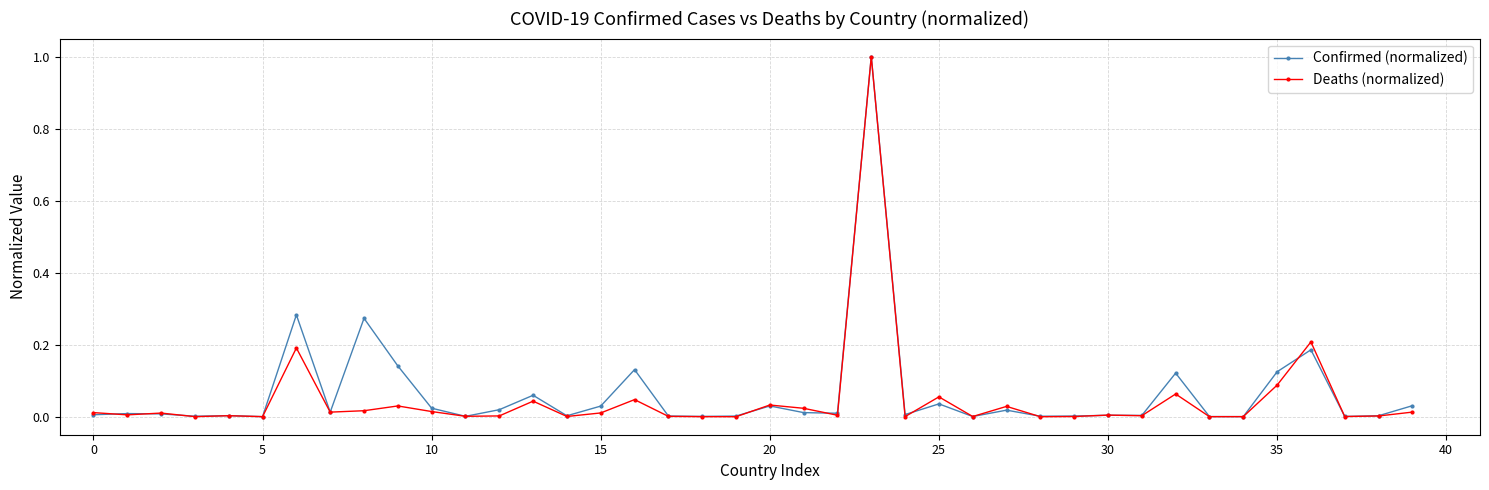

Which series has the largest range (max minus min)?

Deaths (normalized)